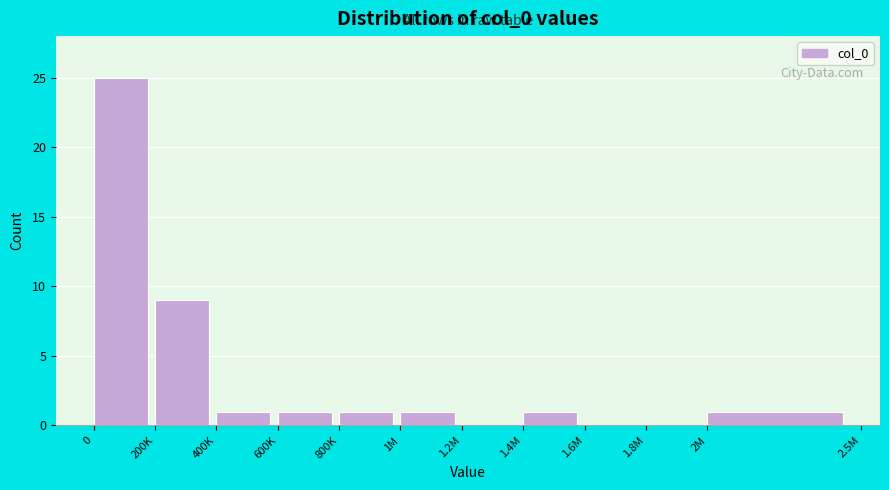

Reading left to right, transcribe all the data shown in this chart.

0=25	200K=9	400K=1	600K=1	800K=1	1M=1	1.2M=0	1.4M=1	1.6M=0	1.8M=0	2M=1